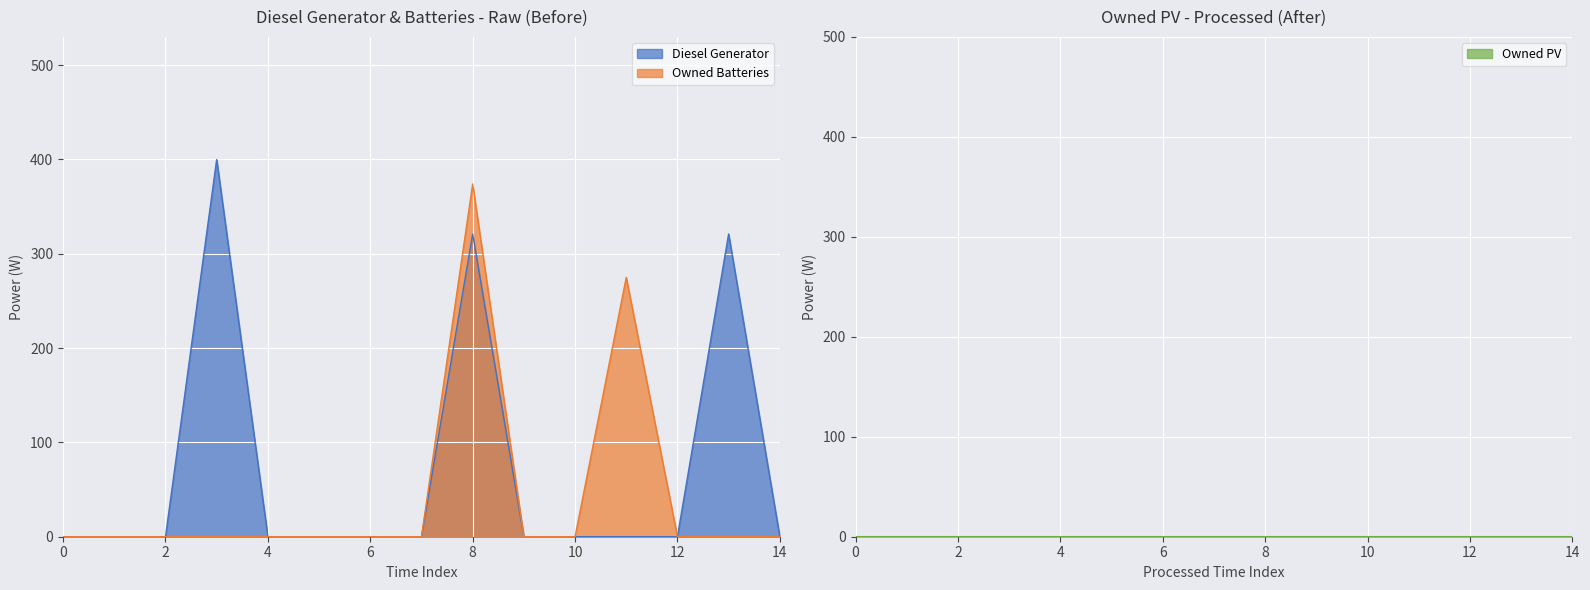

Is it true that Diesel Generator equals -156 at 5?

False